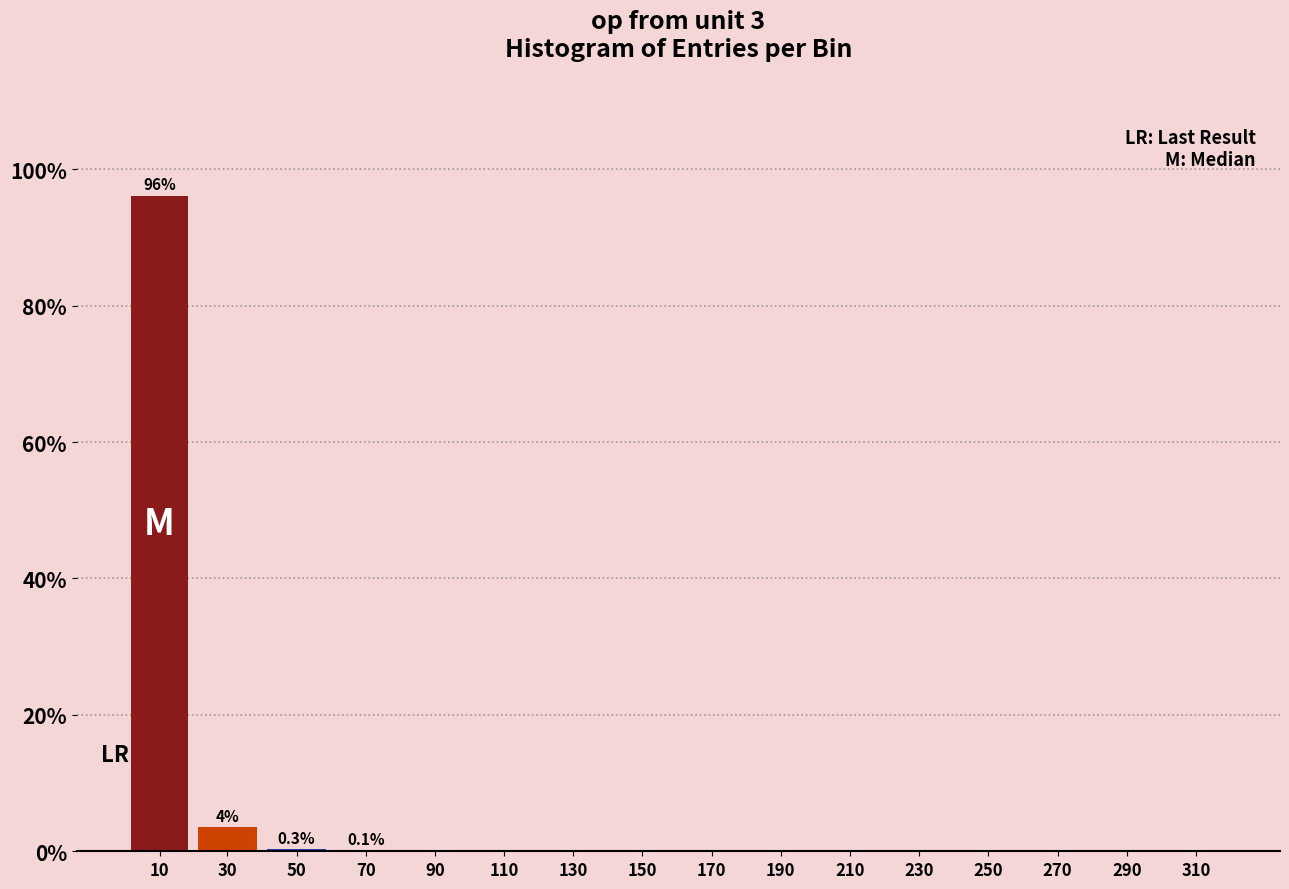

True or false: the data shows 166.1 at 10.

False